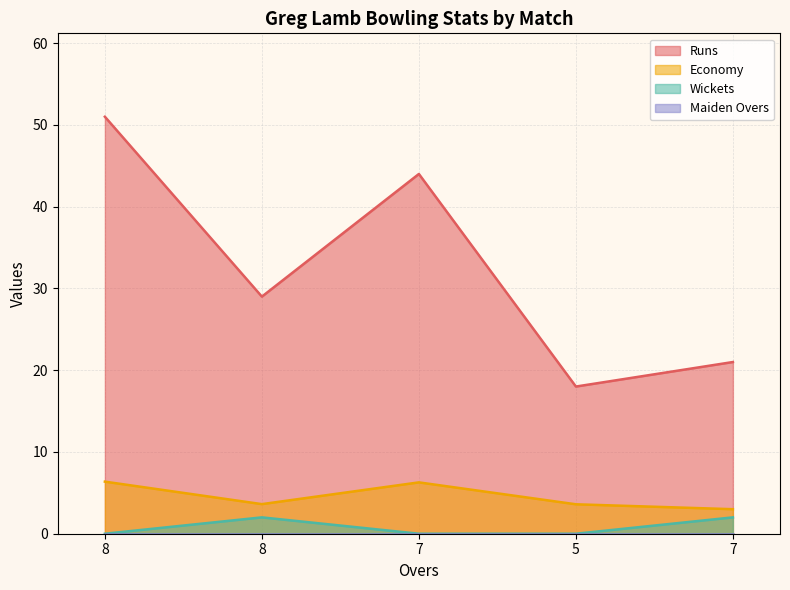

Reading right to left, what are all the values shown in this chart?

Runs: 21.0	18.0	44.0	29.0	51.0
Economy: 3.0	3.6	6.3	3.6	6.4
Wickets: 2.0	0.0	0.0	2.0	0.0